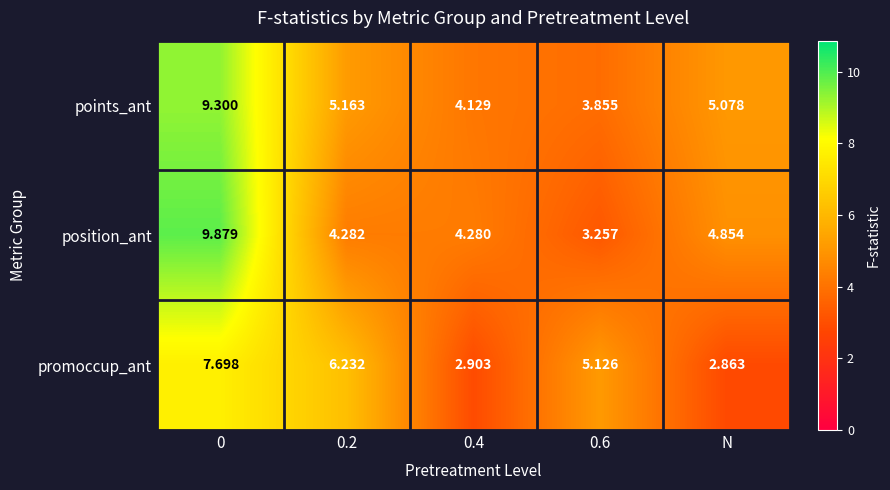

Rank the series by their average value, from highest to lowest.

points_ant, position_ant, promoccup_ant